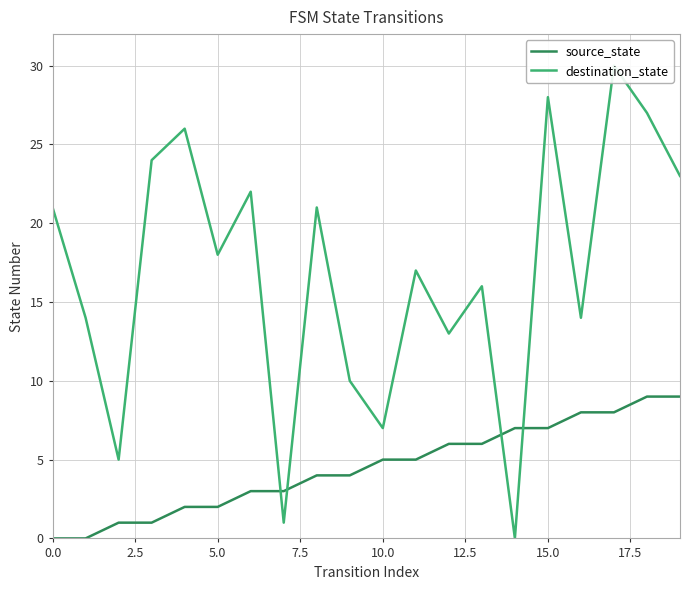

At 13, list the series in order from smallest to largest.

source_state, destination_state